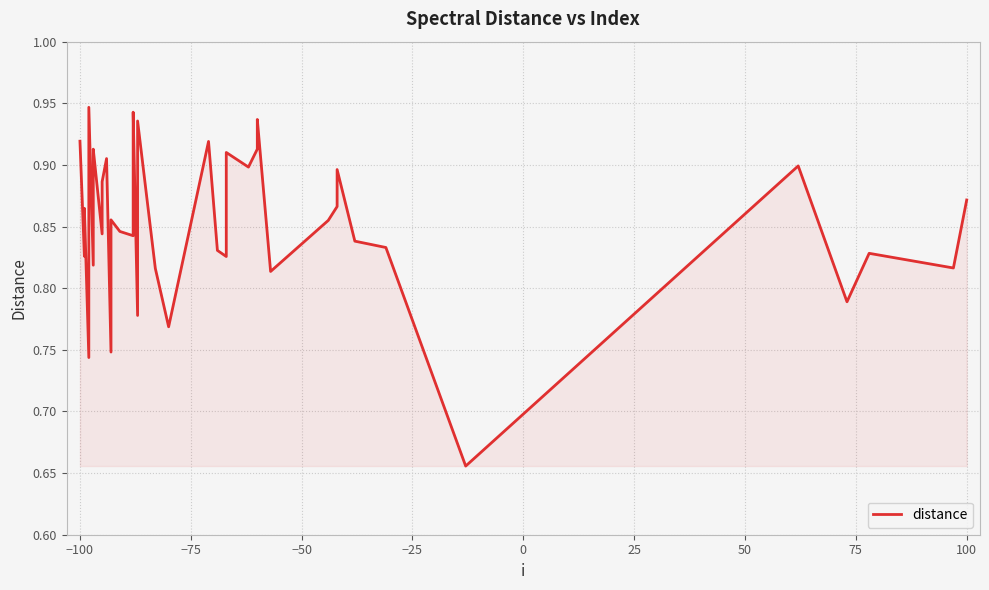

What is the smallest value displayed?

0.7